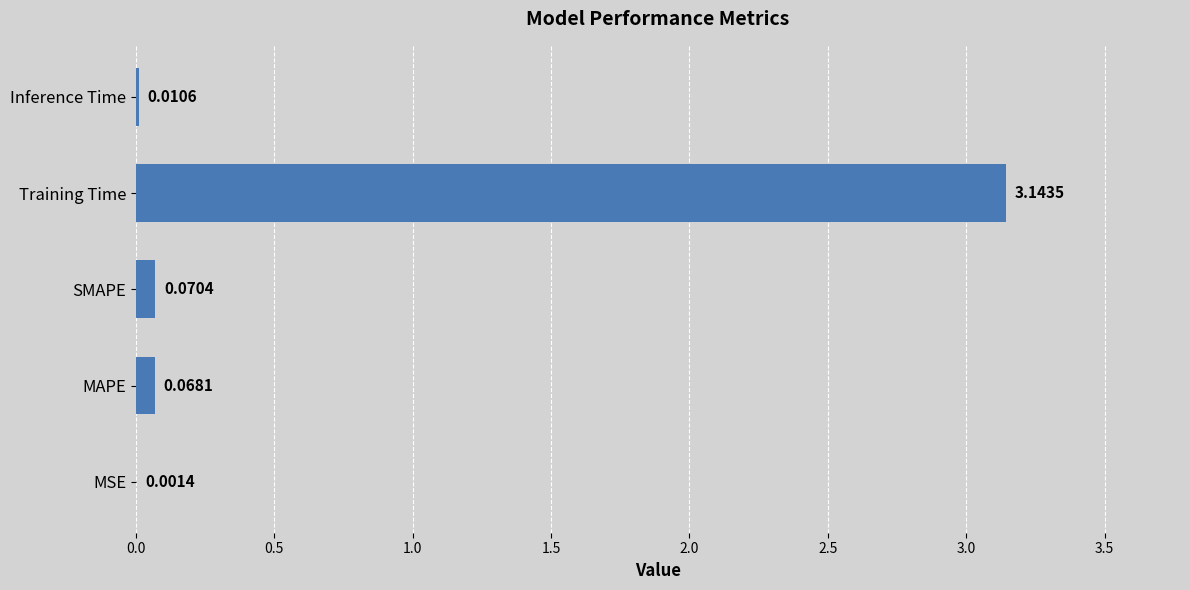

Which label corresponds to the largest value in the chart?

Training Time